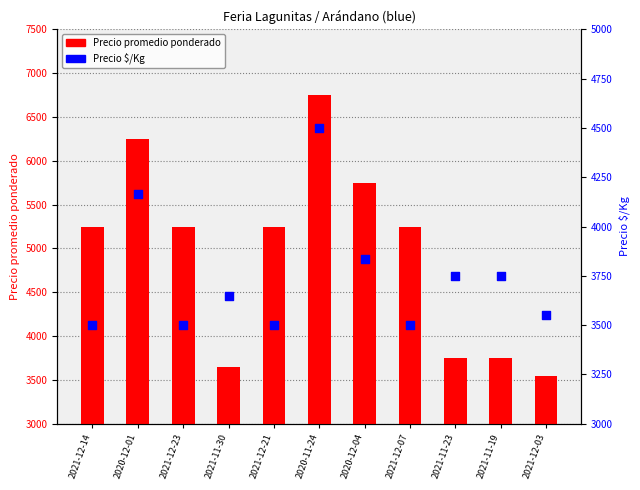

Which series has the largest Y range (max minus min)?

Precio promedio ponderado